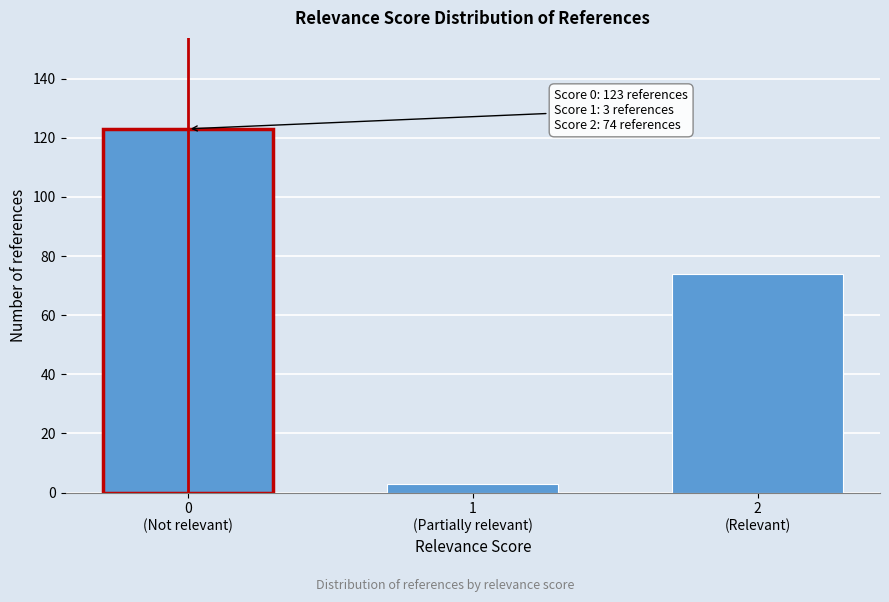

Reading left to right, transcribe all the data shown in this chart.

123	3	74